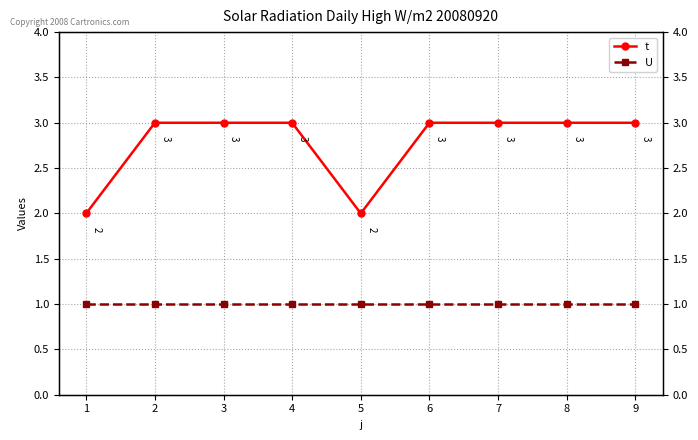

How many distinct data groups are displayed?

2